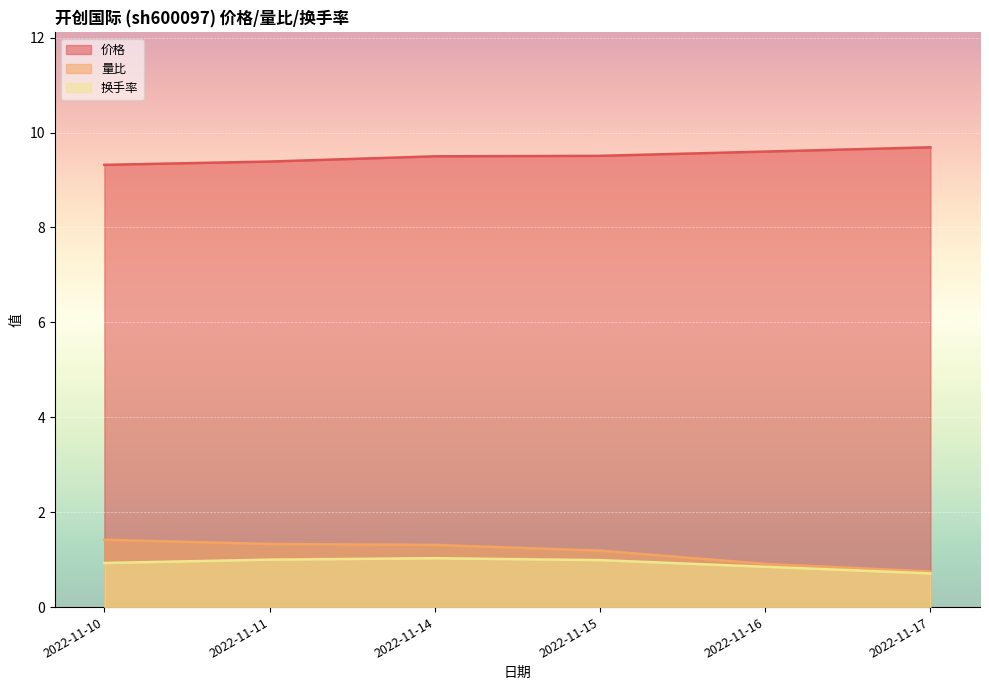

Which series has the largest total across all categories?

价格